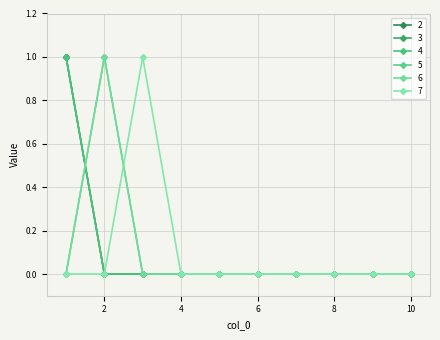

Is this an area chart (filled region under the line)?

No